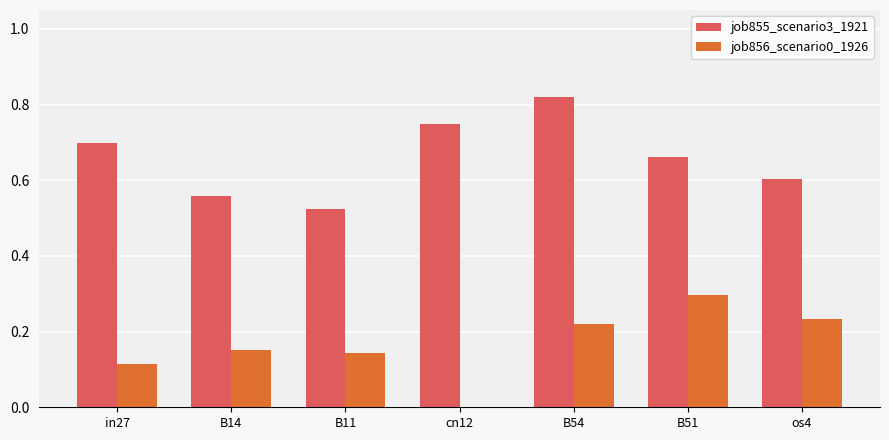

Are the bars grouped side by side (vs. stacked)?

Yes